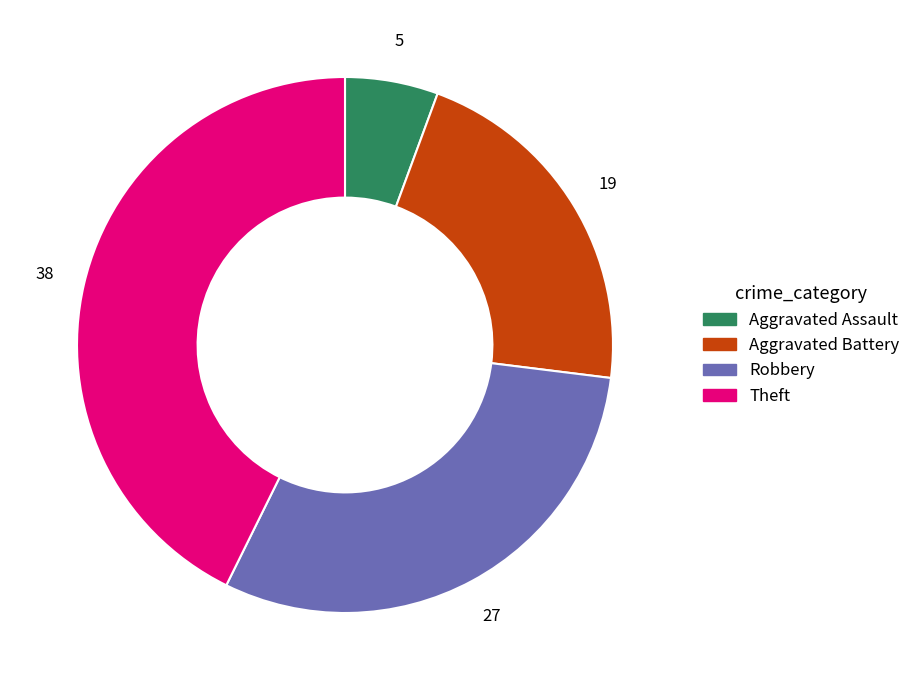

What is the ratio of the value at Aggravated Assault to the value at Robbery?

0.2